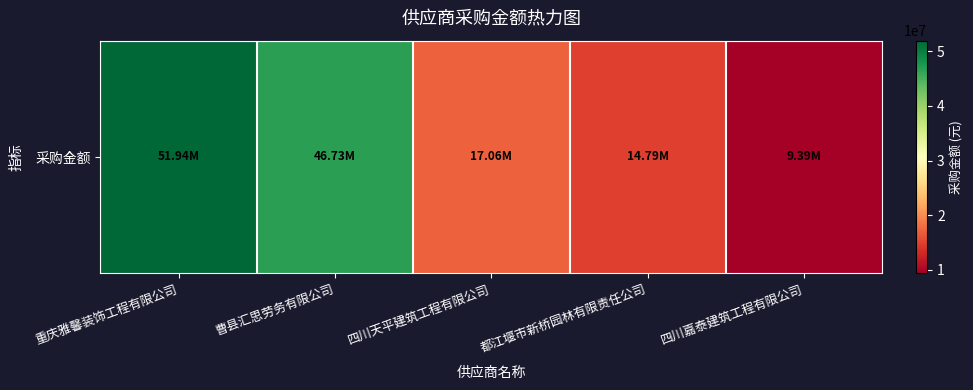

What value does the data have at 曹县汇思劳务有限公司?

46726435.2